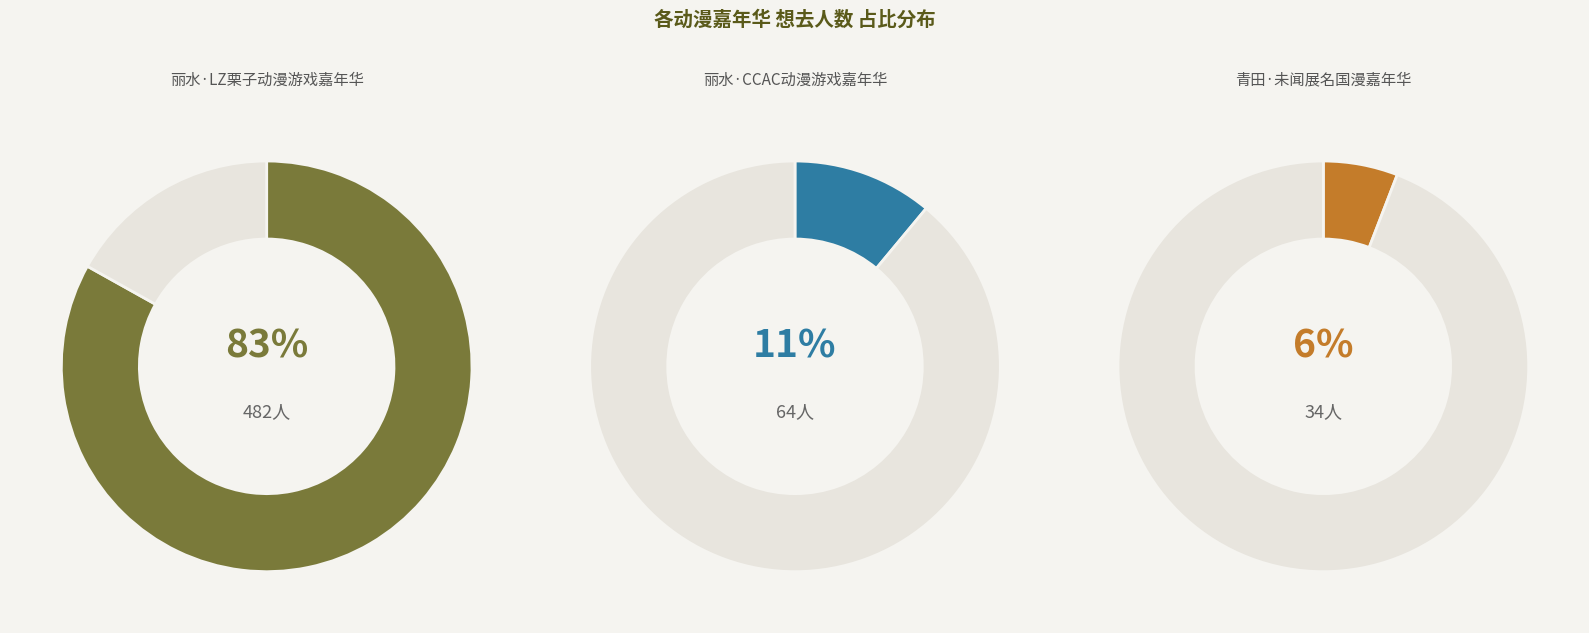

How many slices are in this pie chart?

3